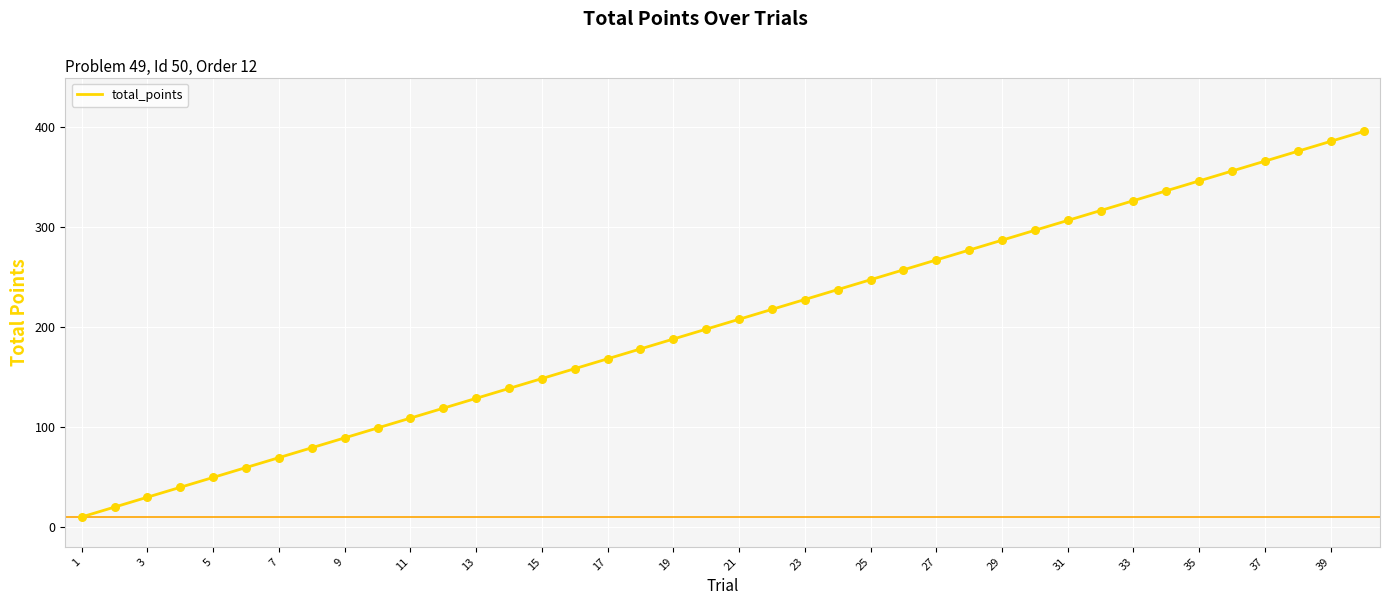

What is the maximum value shown in the chart?

396.0